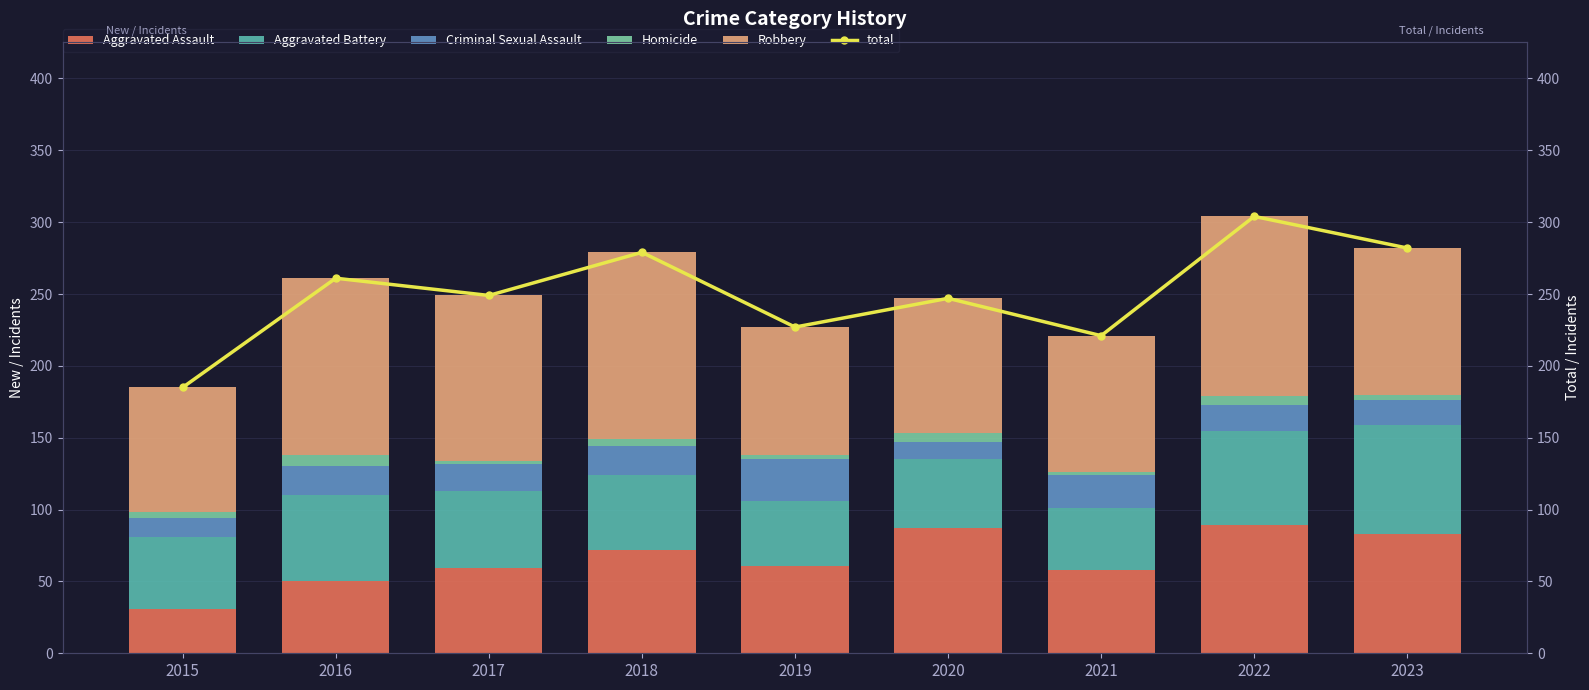

Which series has the largest total across all categories?

total